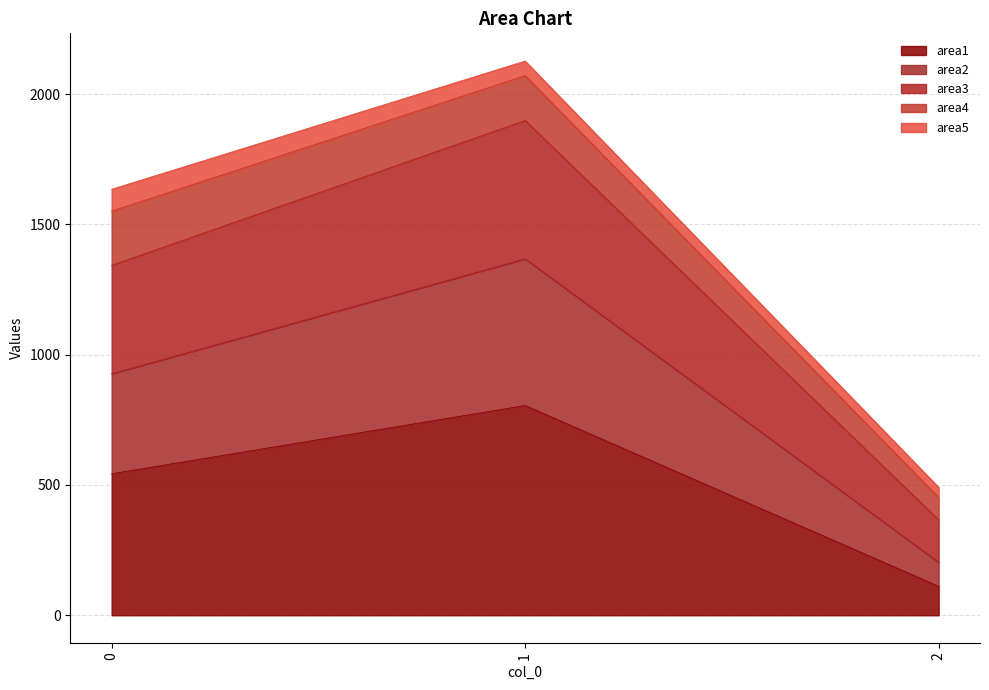

What is the maximum value for area1?

805